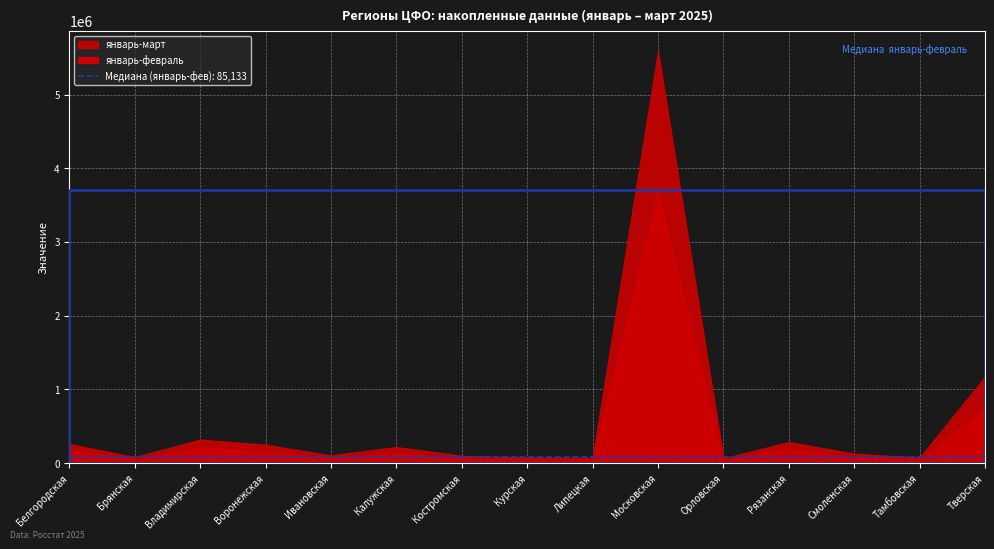

True or false: январь-март has a value of 64779 at Орловская.

True